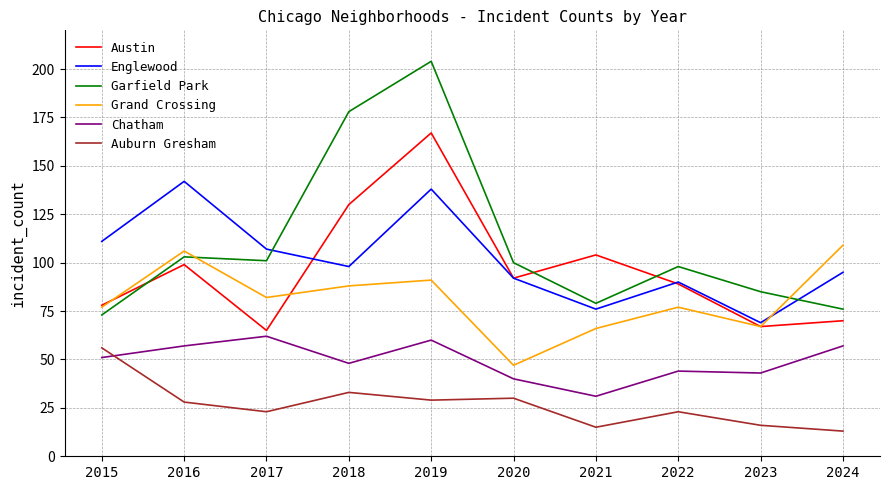

Reading right to left, transcribe all the data shown in this chart.

Austin: 70	67	89	104	92	167	130	65	99	78
Englewood: 95	69	90	76	92	138	98	107	142	111
Garfield Park: 76	85	98	79	100	204	178	101	103	73
Grand Crossing: 109	67	77	66	47	91	88	82	106	77
Chatham: 57	43	44	31	40	60	48	62	57	51
Auburn Gresham: 13	16	23	15	30	29	33	23	28	56